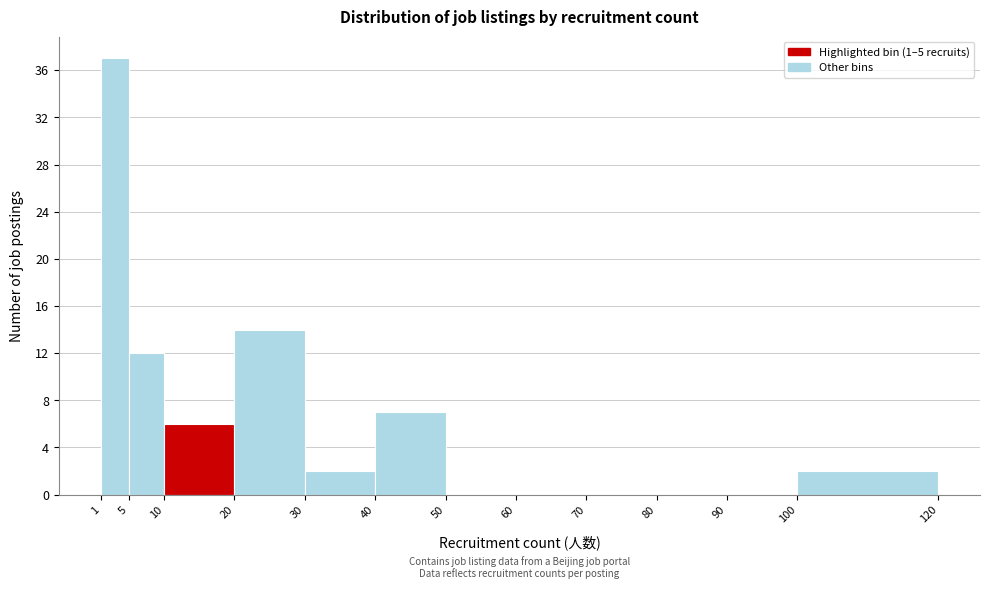

Reading left to right, list every bar in this chart as the range it spans on the x-axis followed by its height. The values are not printed on the chart, so give them approximately, as read against the axis.

1 to 5: 37
5 to 10: 12
10 to 20: 6
20 to 30: 14
30 to 40: 2
40 to 50: 7
50 to 60: 0
60 to 70: 0
70 to 80: 0
80 to 90: 0
90 to 100: 0
100 to 120: 2